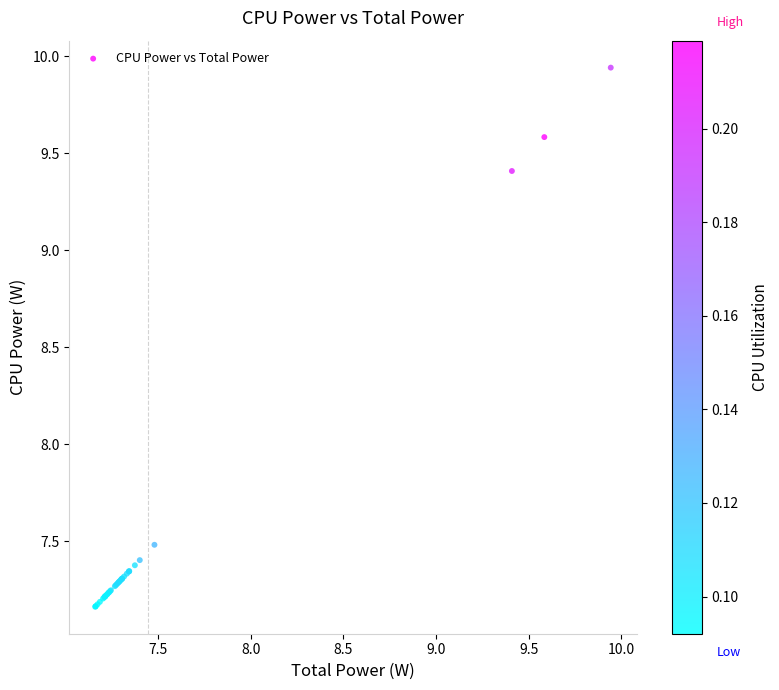

What Y value in the scatter plot is closest to 8?

7.5